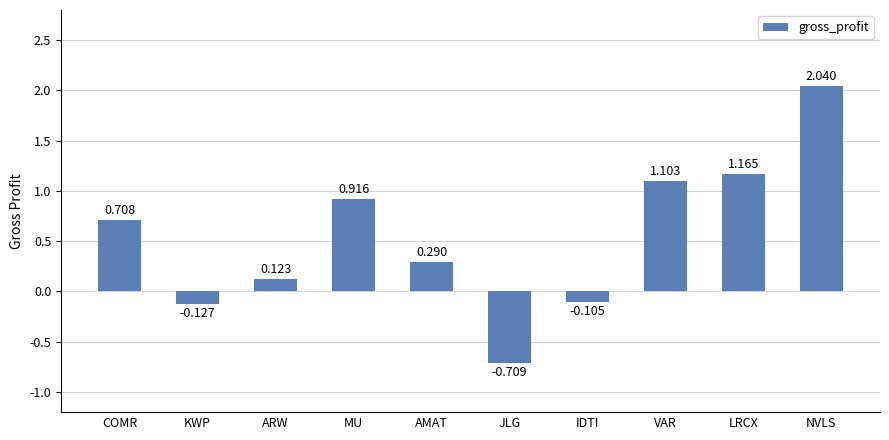

Are the bars grouped side by side (vs. stacked)?

No